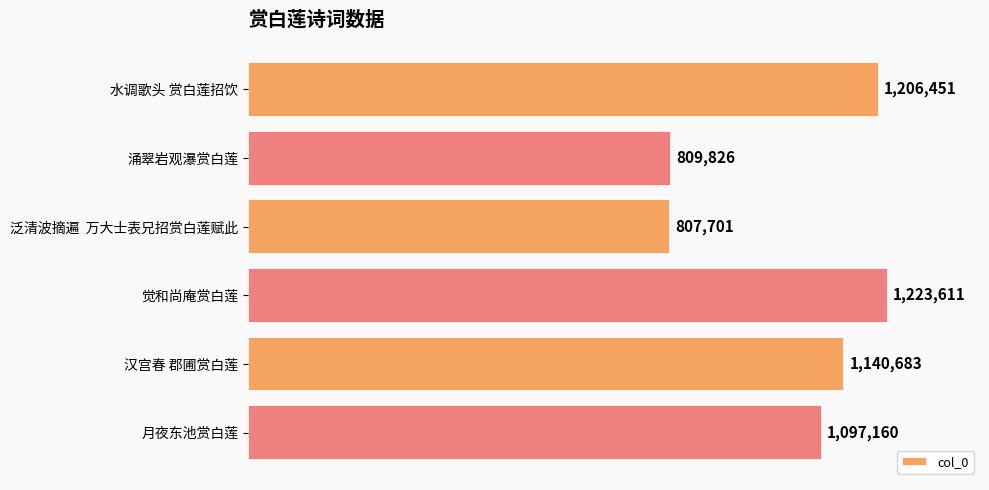

Does the chart contain any negative values?

No